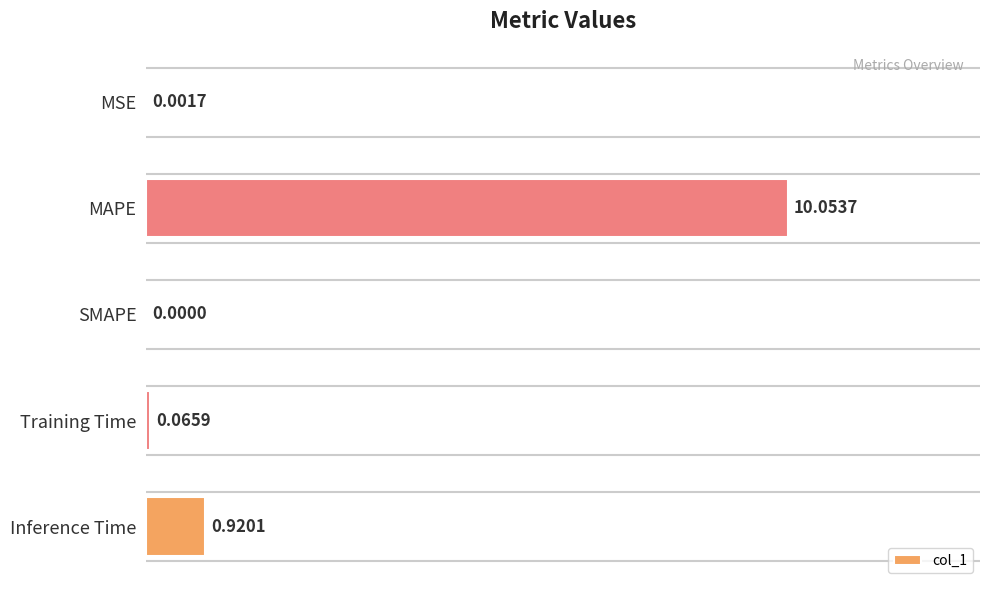

What is the change in value from MAPE to Inference Time?

-9.1